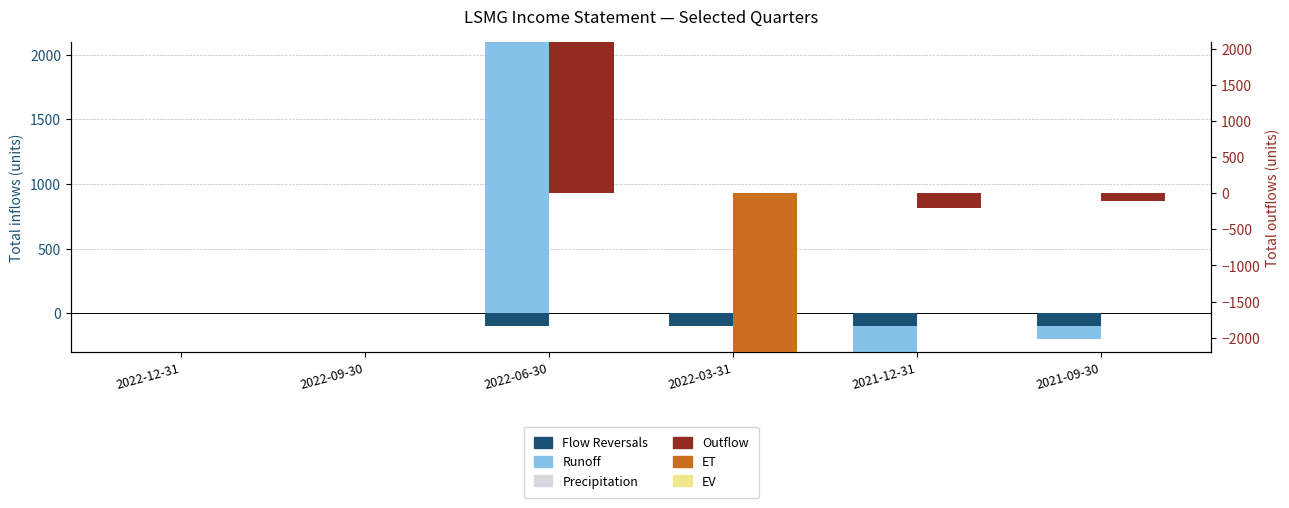

What are all the series names shown in the legend?

Flow Reversals, Runoff, Precipitation, Outflow, ET, EV